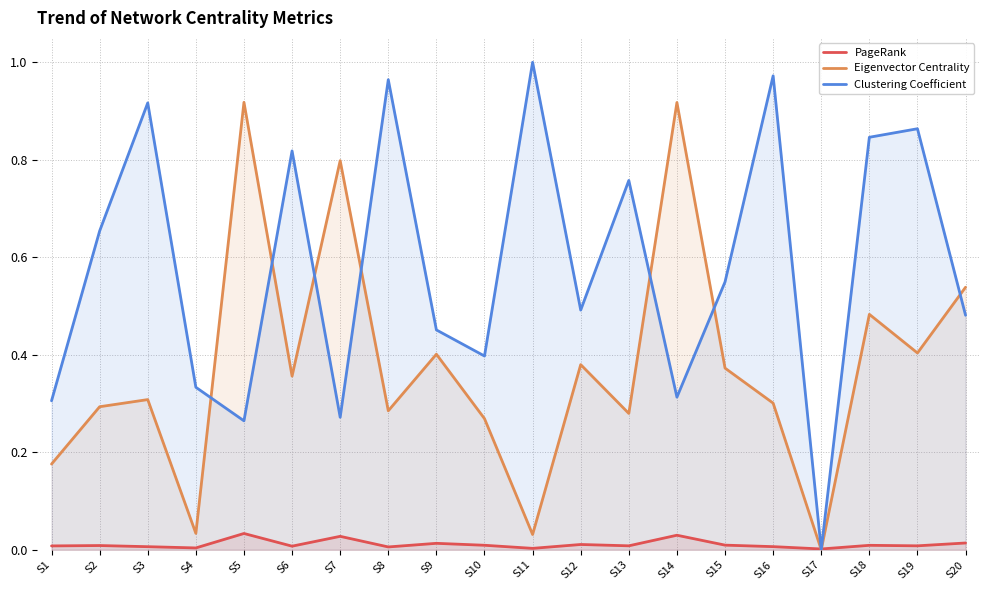

At which label is Eigenvector Centrality closest to 0?

S17